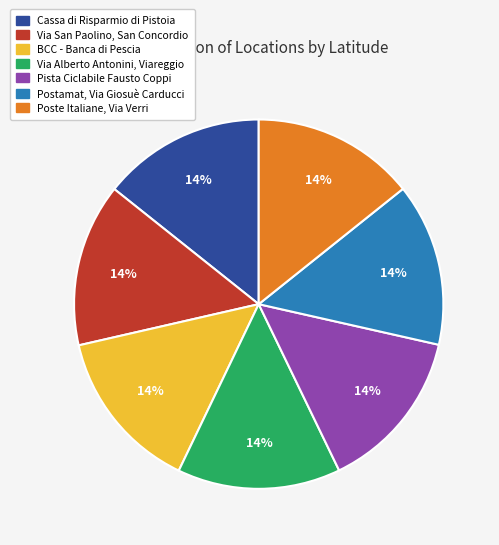

To the nearest percent, what is the average slice percentage?

14%